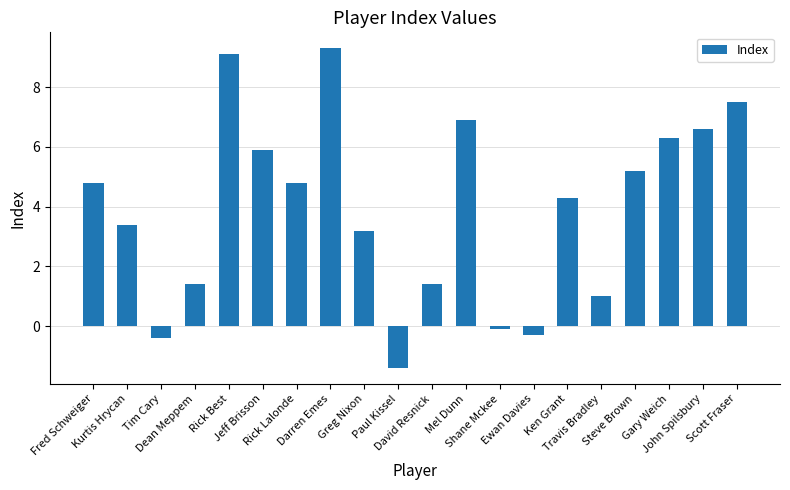

At which label is the value closest to 3?

Greg Nixon